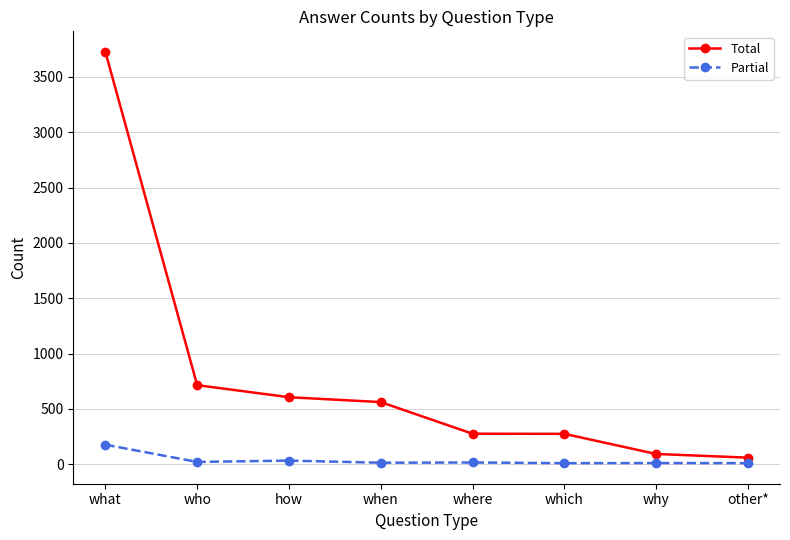

True or false: Total has more than 2 interior local peaks.

False